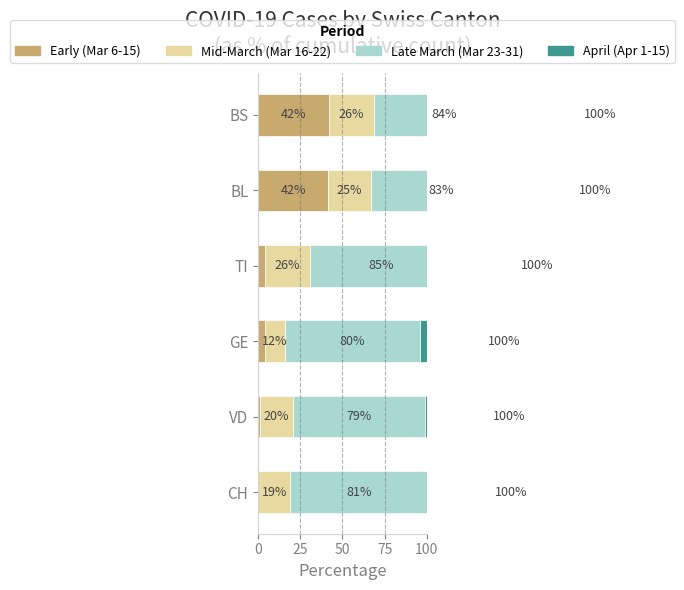

List the series in order of their peak value, highest first.

Late March (Mar 23-31), Early (Mar 6-15), Mid-March (Mar 16-22), April (Apr 1-15)